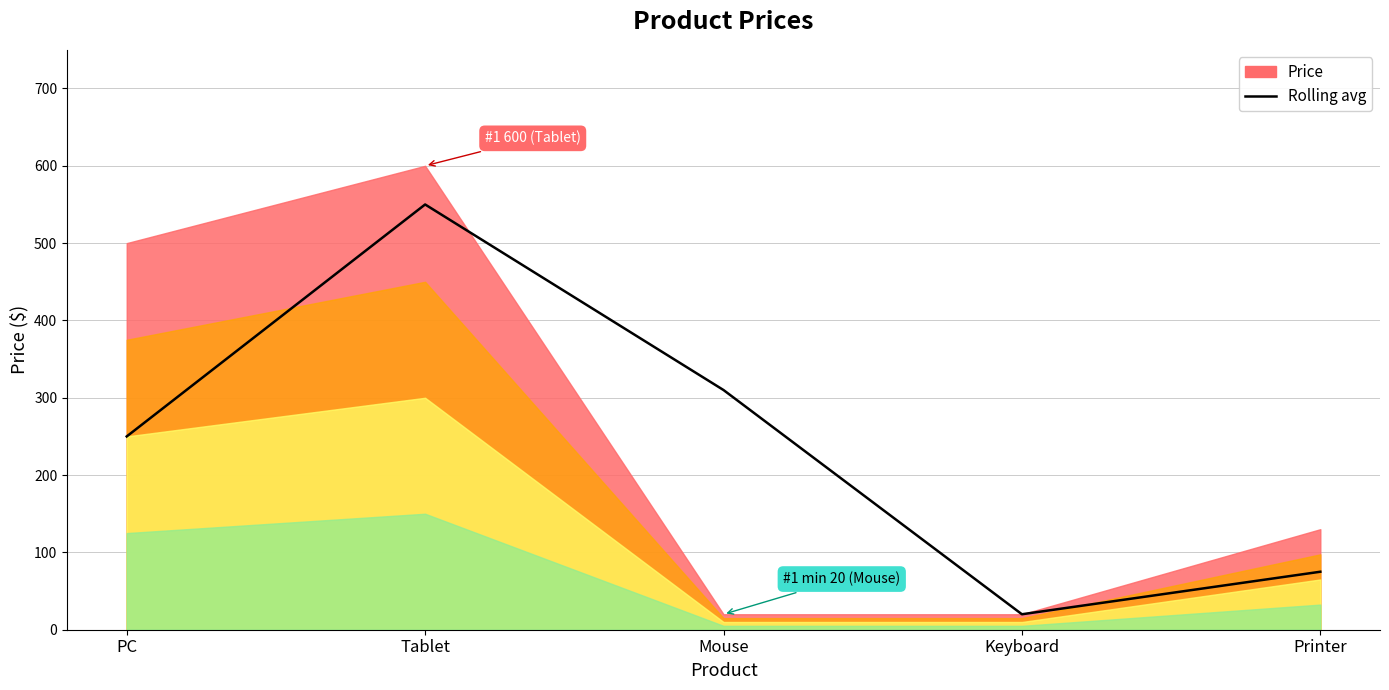

What is the label of the 4th point from the right?

Tablet